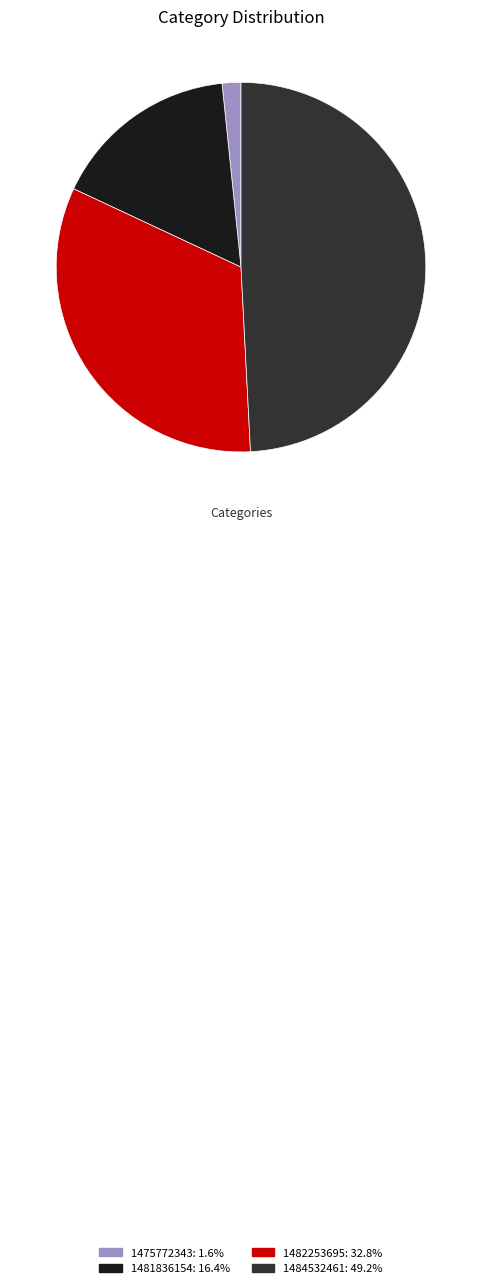

Approximately how many times larger is the value at 1481836154 compared to 1484532461?

0.3